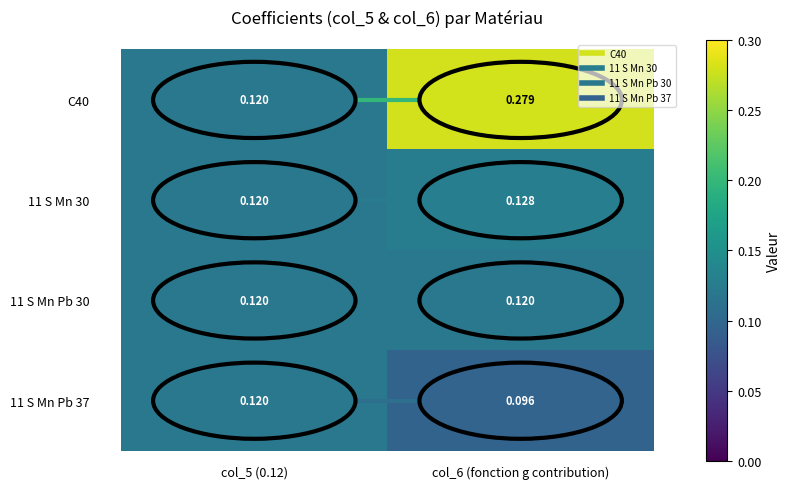

Rank the series at col_5 (0.12) from highest to lowest value.

C40, 11 S Mn 30, 11 S Mn Pb 30, 11 S Mn Pb 37